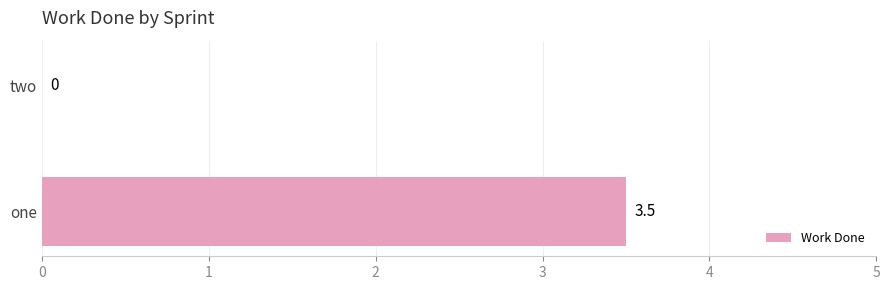

At which label is the value closest to 1?

two